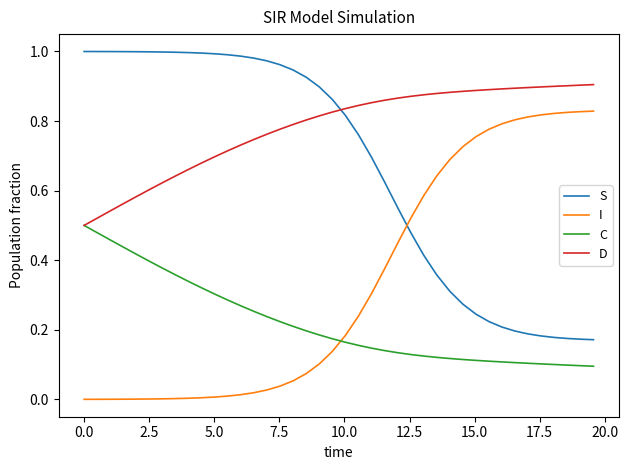

How many times do S and D cross each other?

1